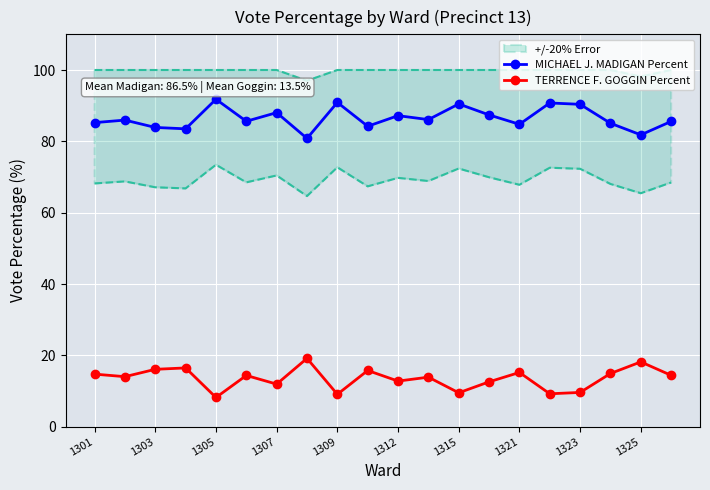

What position from the right is 17?

3